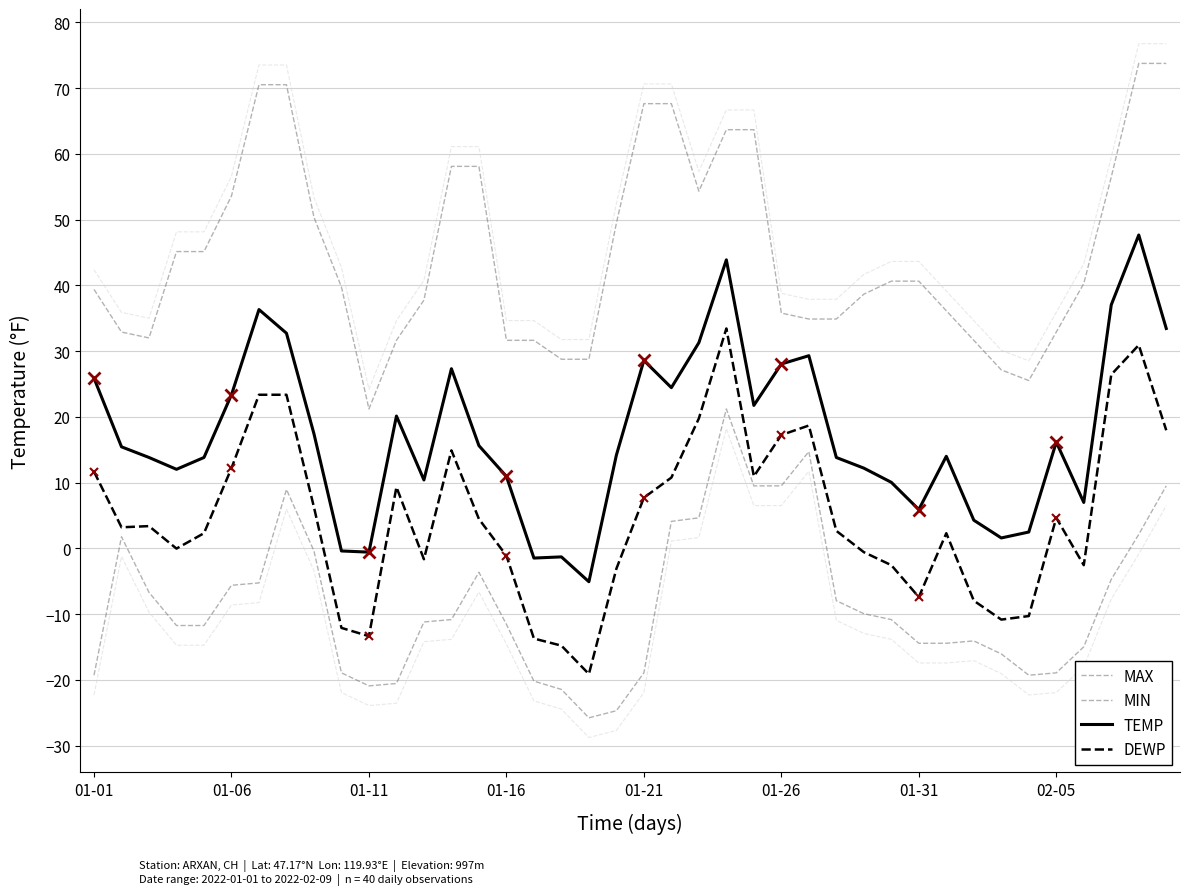

Reading right to left, transcribe all the data shown in this chart.

MAX: 73.8	73.8	56.5	40.3	32.9	25.5	27.1	31.6	36.1	40.6	40.6	38.7	34.9	34.9	35.8	63.7	63.7	54.3	67.6	67.6	49.5	28.8	28.8	31.6	31.6	58.1	58.1	37.8	31.6	21.2	39.7	50.4	70.5	70.5	53.6	45.1	45.1	32.0	32.9	39.4
MIN: 9.5	2.1	-4.7	-15.0	-18.9	-19.3	-16.1	-14.1	-14.4	-14.4	-10.8	-9.9	-8.0	14.7	9.5	9.5	21.2	4.6	4.1	-18.9	-24.7	-25.8	-21.5	-20.2	-11.6	-3.6	-10.8	-11.2	-20.6	-20.9	-18.9	-0.4	9.0	-5.3	-5.6	-11.7	-11.7	-6.7	1.8	-19.3
TEMP: 33.4	47.7	37.0	7.0	16.2	2.5	1.6	4.3	14.0	5.9	10.0	12.2	13.8	29.3	28.0	21.7	43.9	31.3	24.4	28.6	14.2	-5.1	-1.3	-1.5	10.9	15.6	27.3	10.4	20.1	-0.6	-0.4	17.4	32.7	36.3	23.4	13.8	12.0	13.8	15.4	25.9
DEWP: 18.0	30.9	26.4	-2.6	4.6	-10.3	-10.8	-8.0	2.3	-7.4	-2.6	-0.6	2.7	18.7	17.2	10.9	33.4	19.8	10.8	7.7	-3.1	-19.1	-14.8	-13.7	-1.1	4.5	14.9	-1.7	9.3	-13.4	-12.1	6.3	23.4	23.4	12.2	2.3	-0.0	3.4	3.2	11.7